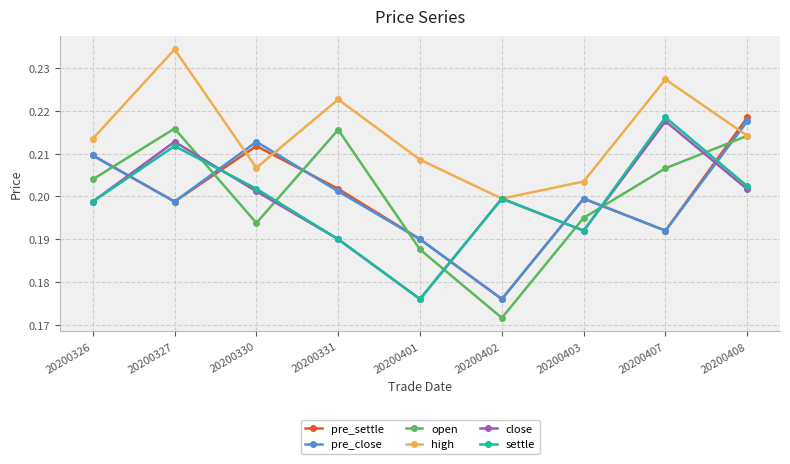

True or false: pre_settle has a value of 0.2 at 20200326.

True